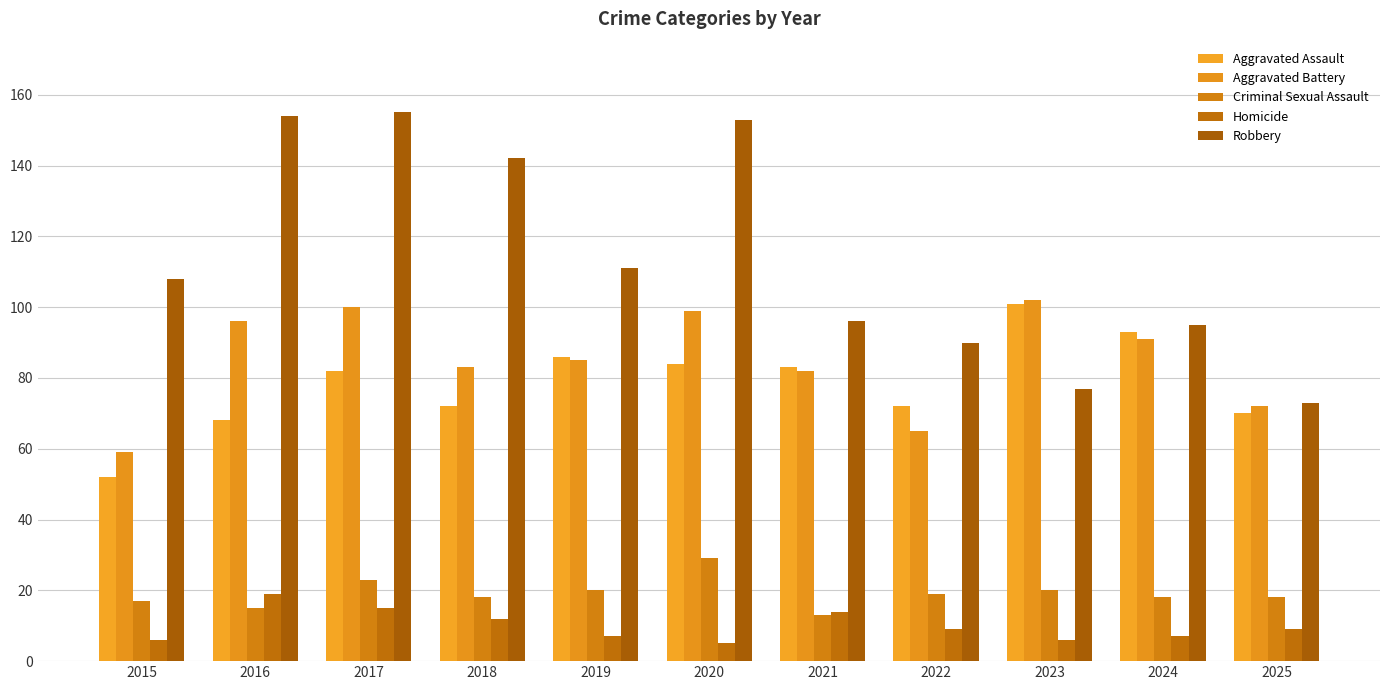

At which category does the chart reach its minimum across all series?

2020